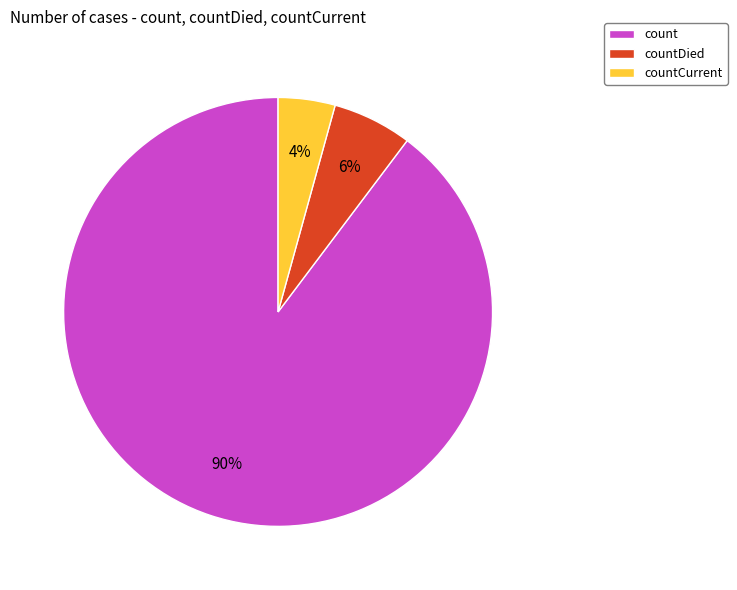

Which category accounts for the majority?

count